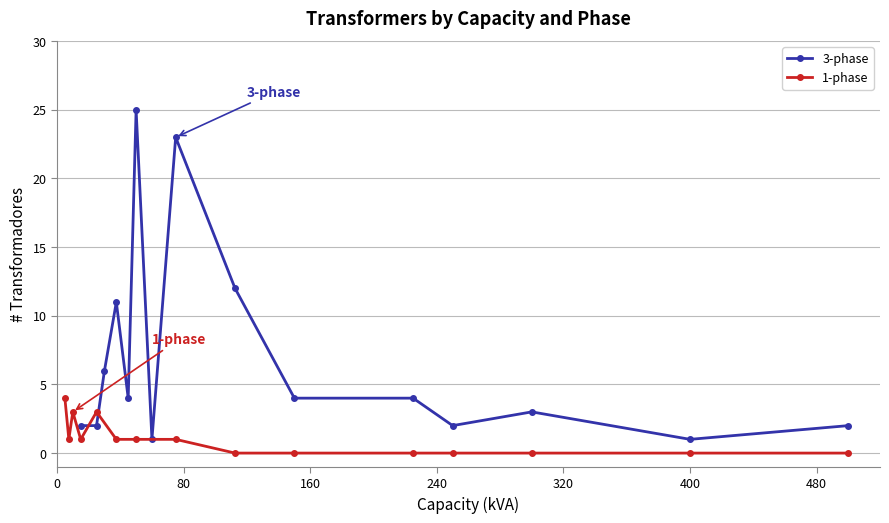

How many data points in 1-phase are above 1?

3